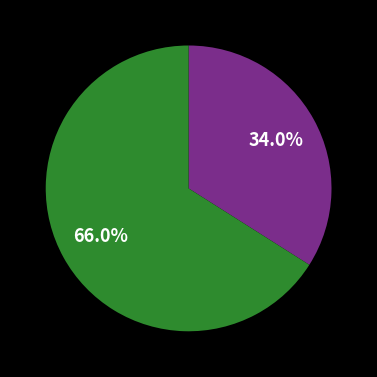

How many segments does this pie chart have?

2